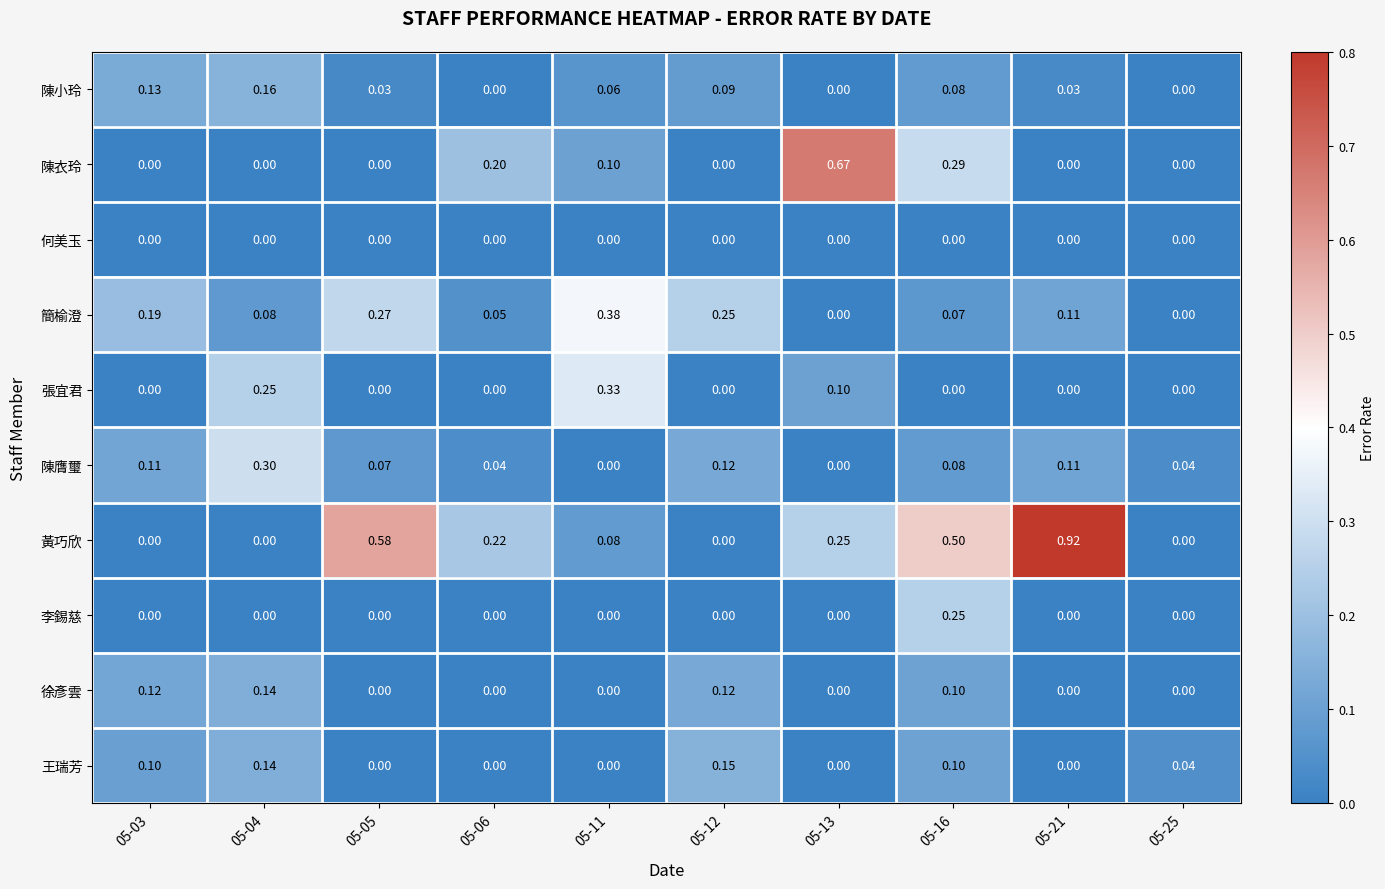

Which series has the largest total across all categories?

黃巧欣